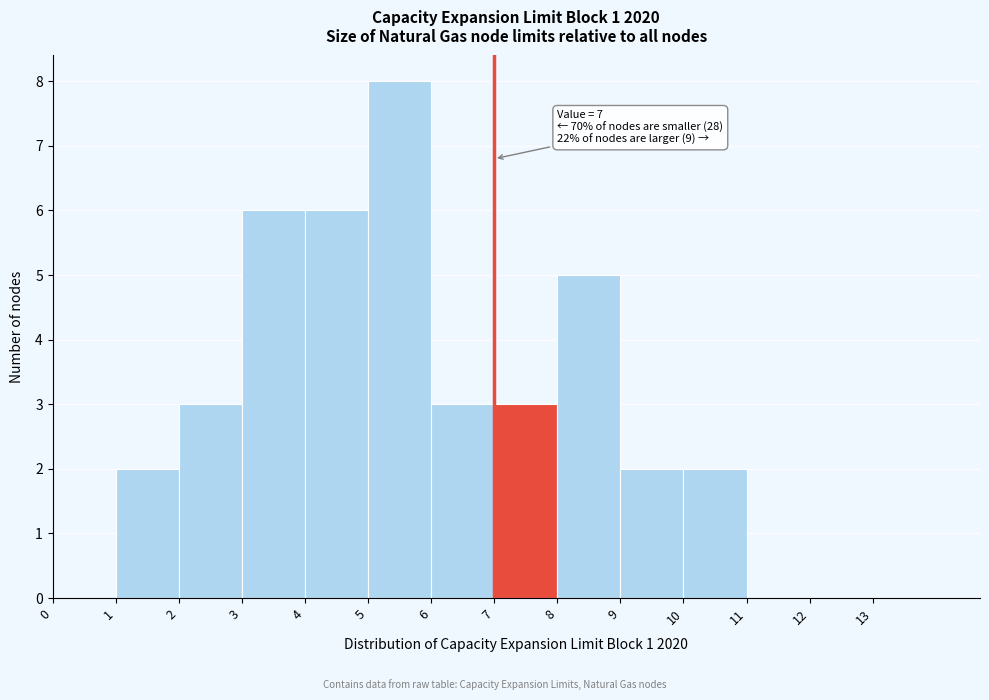

Over which range of the x-axis is the bar tallest?

5 to 6